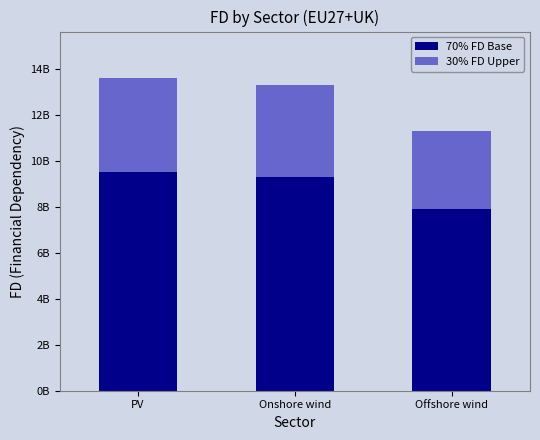

Does the chart contain any negative values?

No